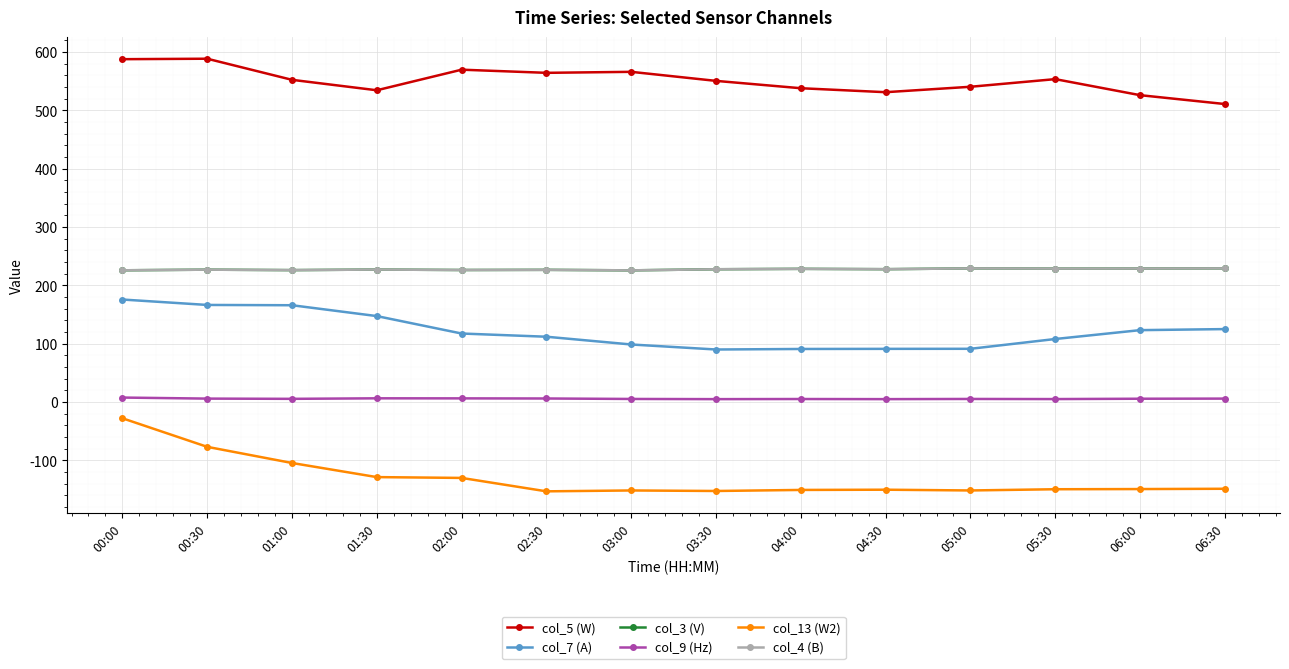

True or false: col_7 (A) and col_3 (V) intersect in this chart.

False